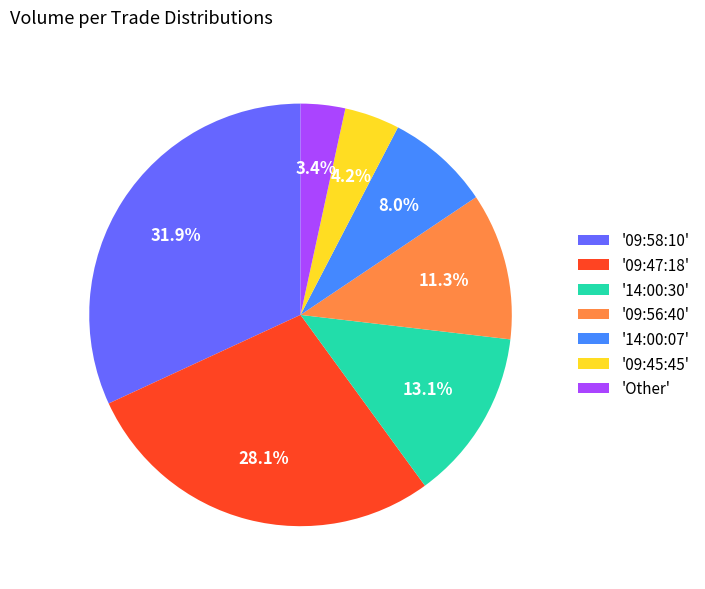

What is the ratio of the value at '09:58:10' to the value at '09:47:18'?

1.1